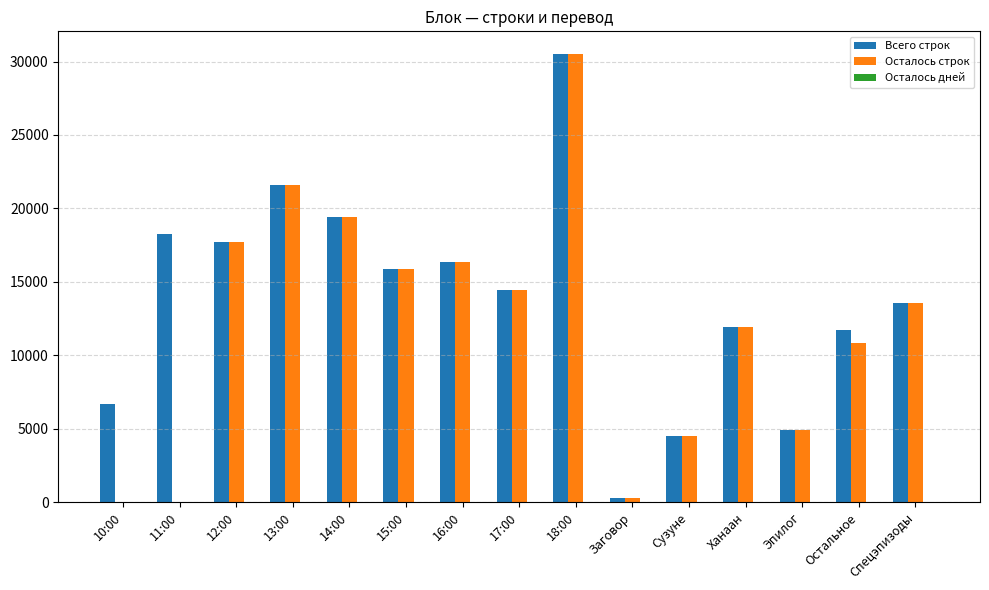

Which series has the largest total across all categories?

Всего строк